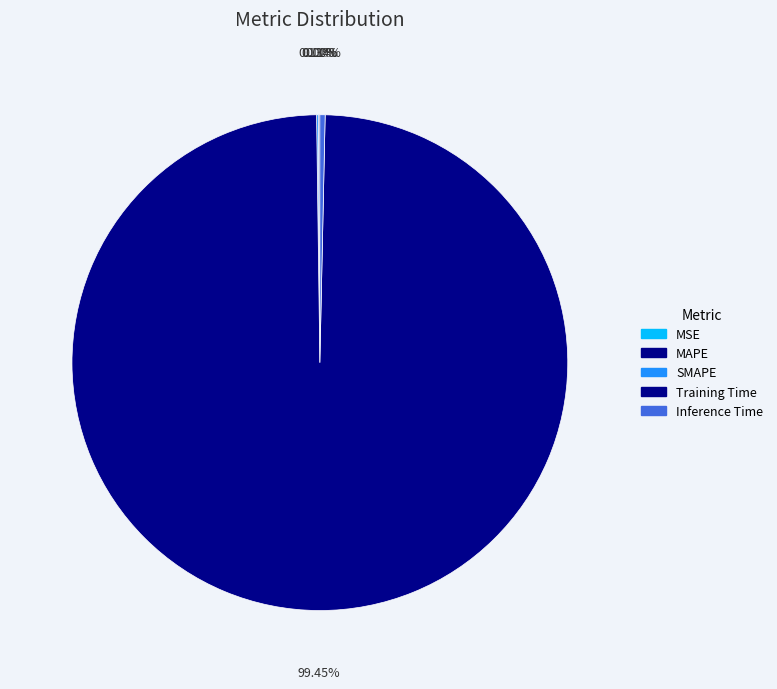

Is it true that MSE is 0% of the pie?

True